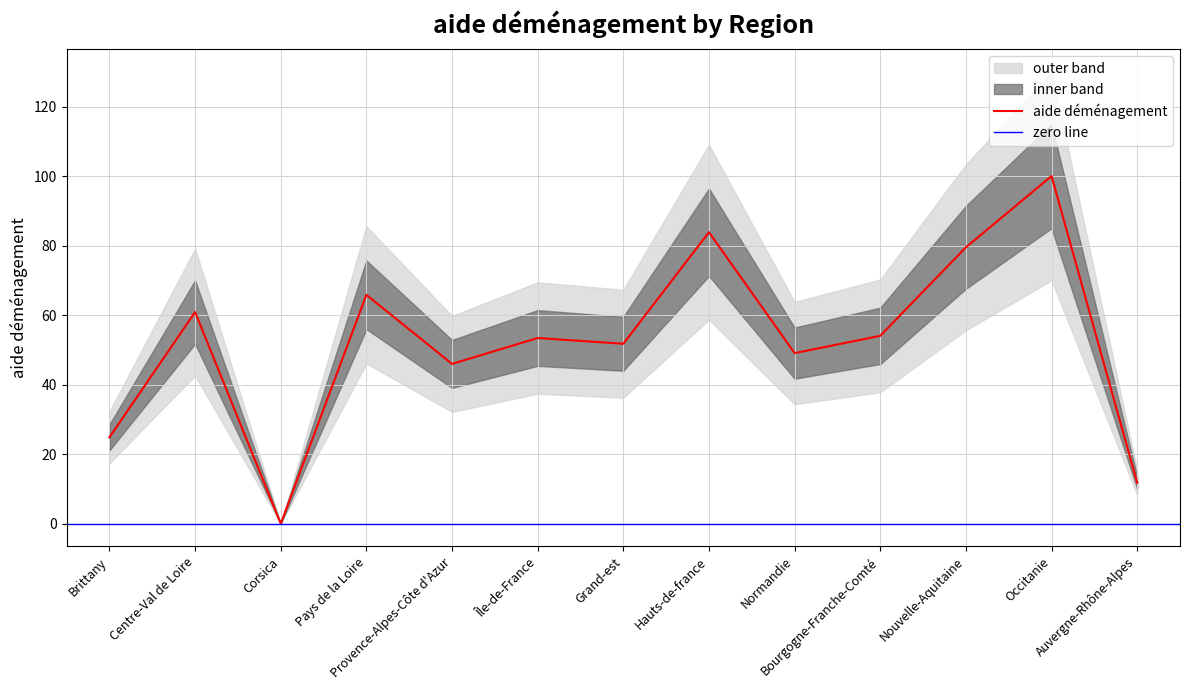

Rank the categories by value from highest to lowest.

Occitanie, Hauts-de-france, Nouvelle-Aquitaine, Pays de la Loire, Centre-Val de Loire, Bourgogne-Franche-Comté, Île-de-France, Grand-est, Normandie, Provence-Alpes-Côte d'Azur, Brittany, Auvergne-Rhône-Alpes, Corsica